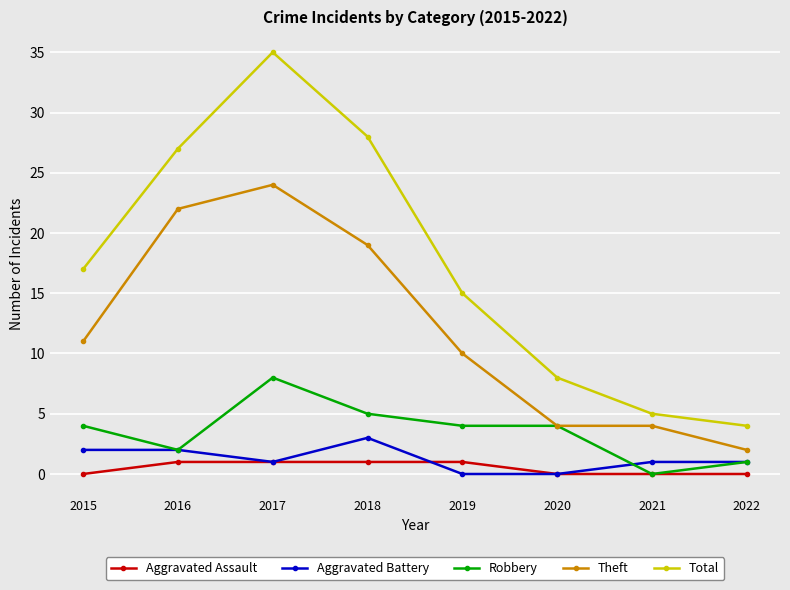

Reading left to right, list all the values displayed in this chart.

Aggravated Assault: 2015=0	2016=1	2017=1	2018=1	2019=1	2020=0	2021=0	2022=0
Aggravated Battery: 2015=2	2016=2	2017=1	2018=3	2019=0	2020=0	2021=1	2022=1
Robbery: 2015=4	2016=2	2017=8	2018=5	2019=4	2020=4	2021=0	2022=1
Theft: 2015=11	2016=22	2017=24	2018=19	2019=10	2020=4	2021=4	2022=2
Total: 2015=17	2016=27	2017=35	2018=28	2019=15	2020=8	2021=5	2022=4